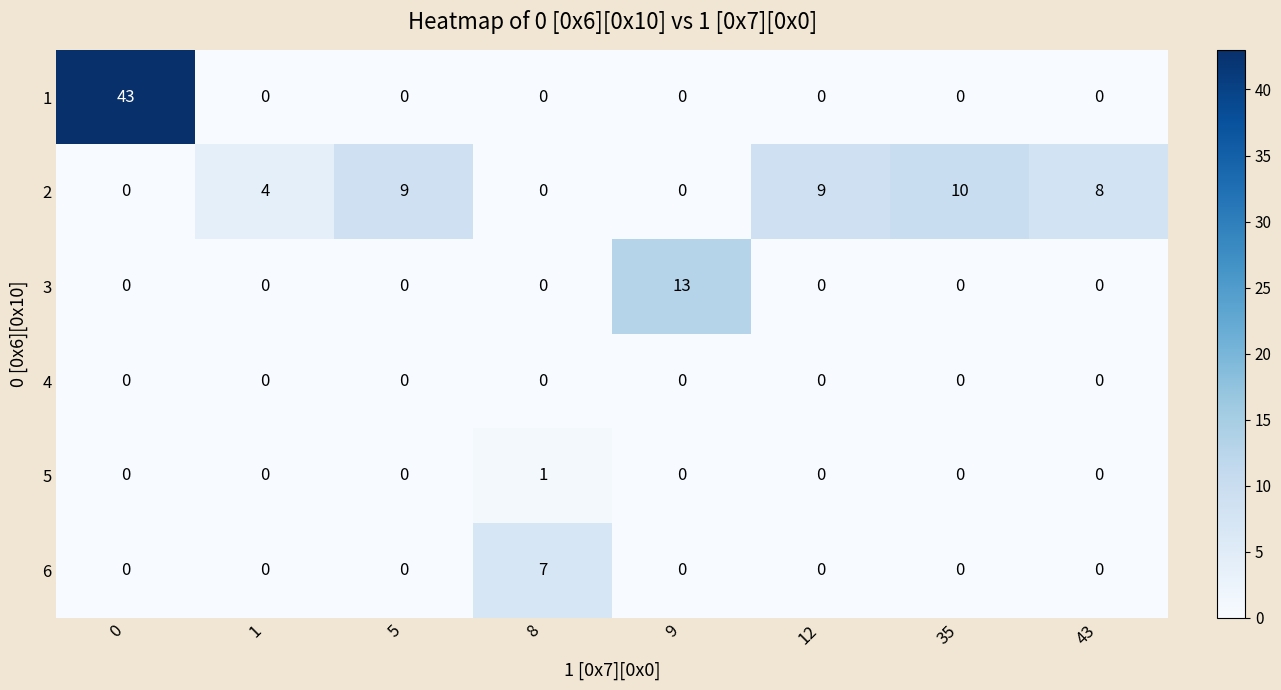

What is the total value across all series at 12?

9